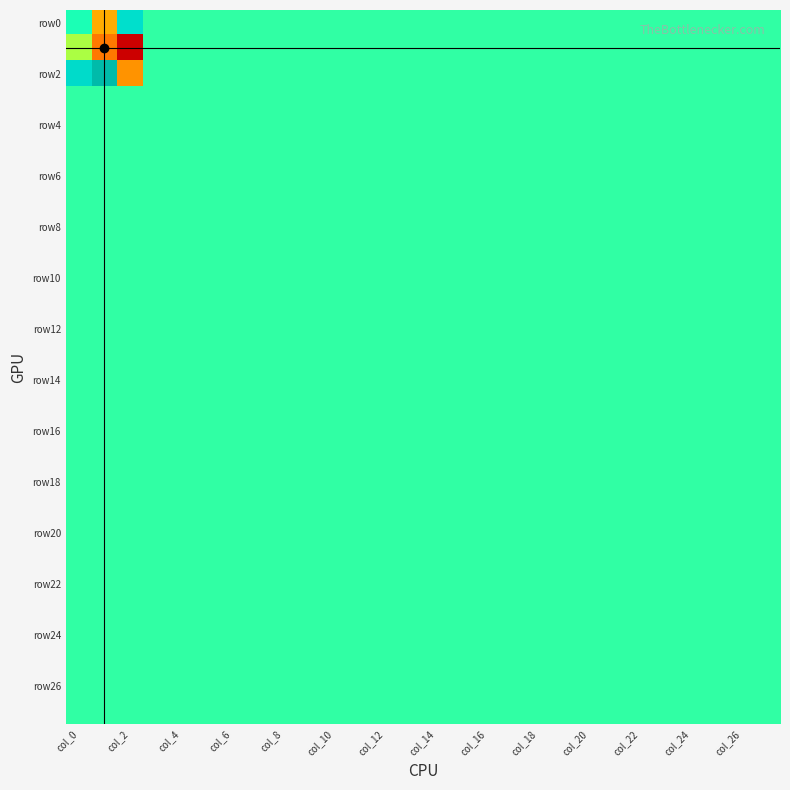

Which series has the largest range (max minus min)?

row2